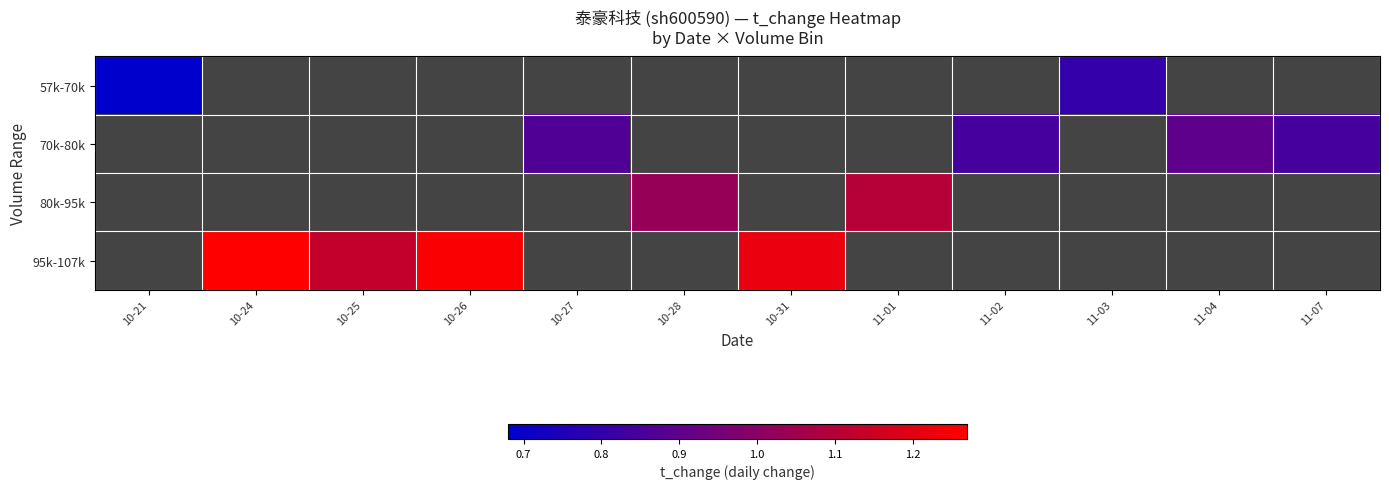

The value of 70k-80k at 11-04 is 0.9. True or false?

True